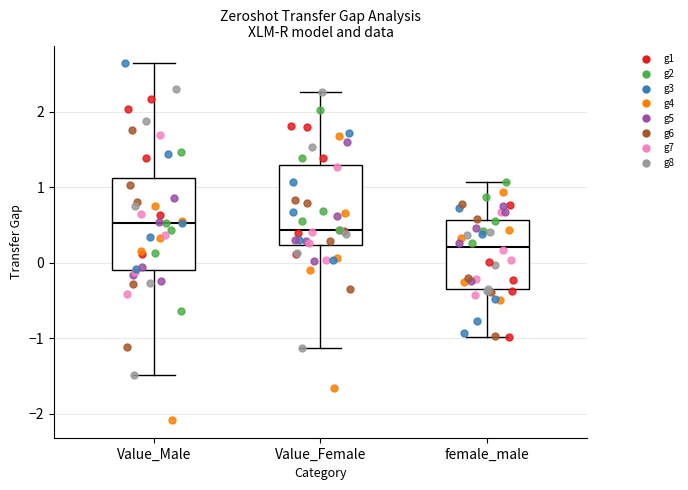

Where does the median line of the box for Value_Female sit on the y-axis? The values are not printed on the chart, so give them approximately, as read against the axis.

0.4